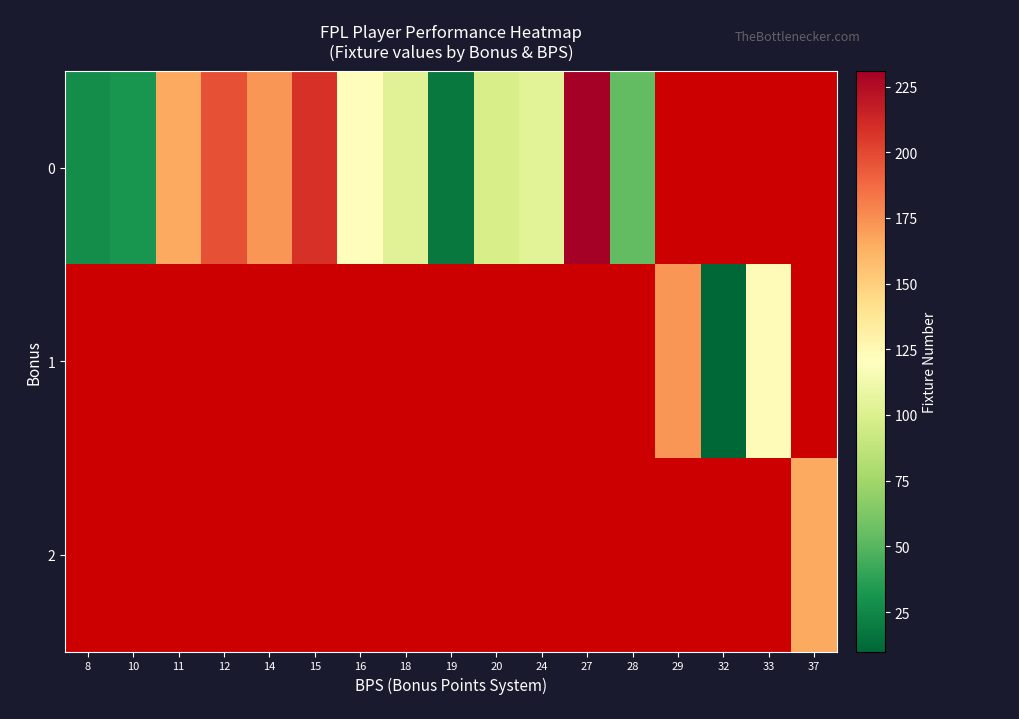

How many categories are shown in the chart?

17